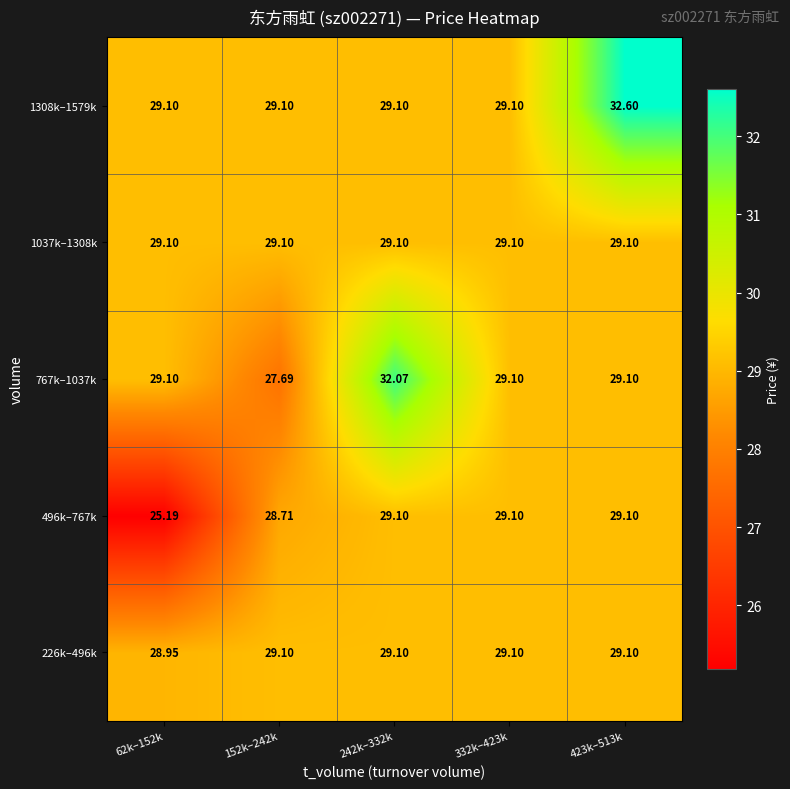

Is the value of 496k–767k at 152k–242k greater than the value of 767k–1037k at 152k–242k?

Yes